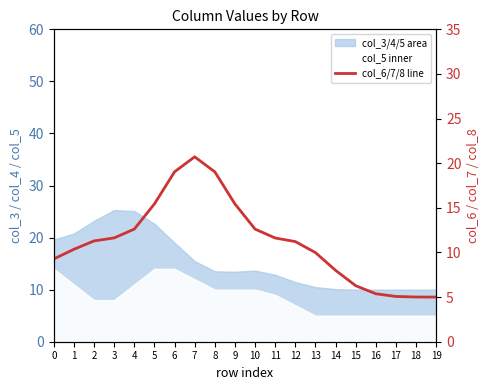

How many lines are shown in the chart?

1